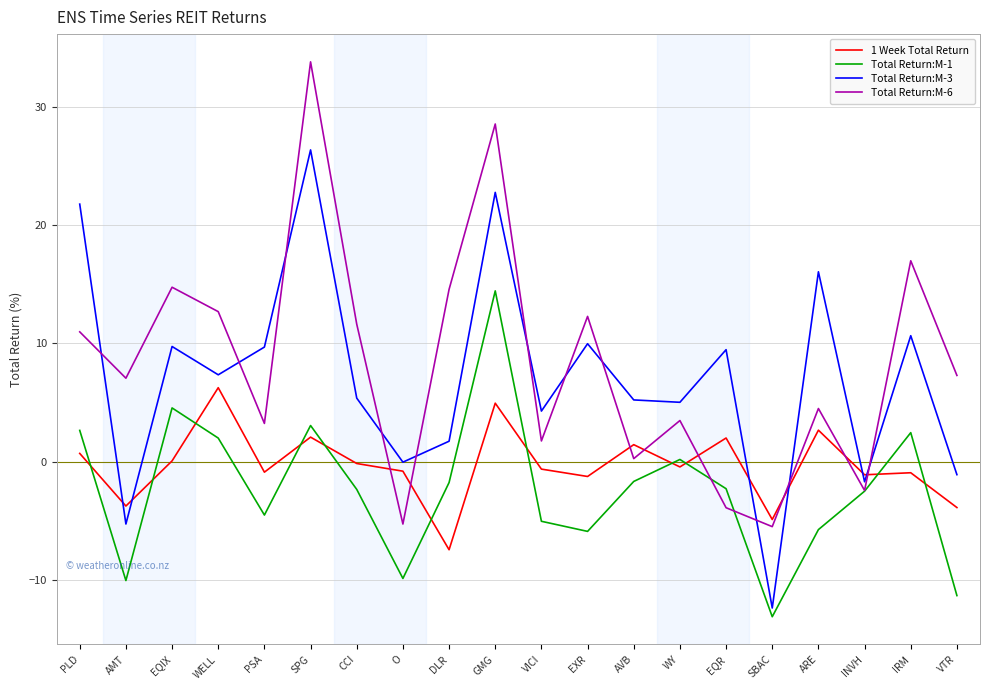

At which label does 1 Week Total Return reach its peak?

WELL